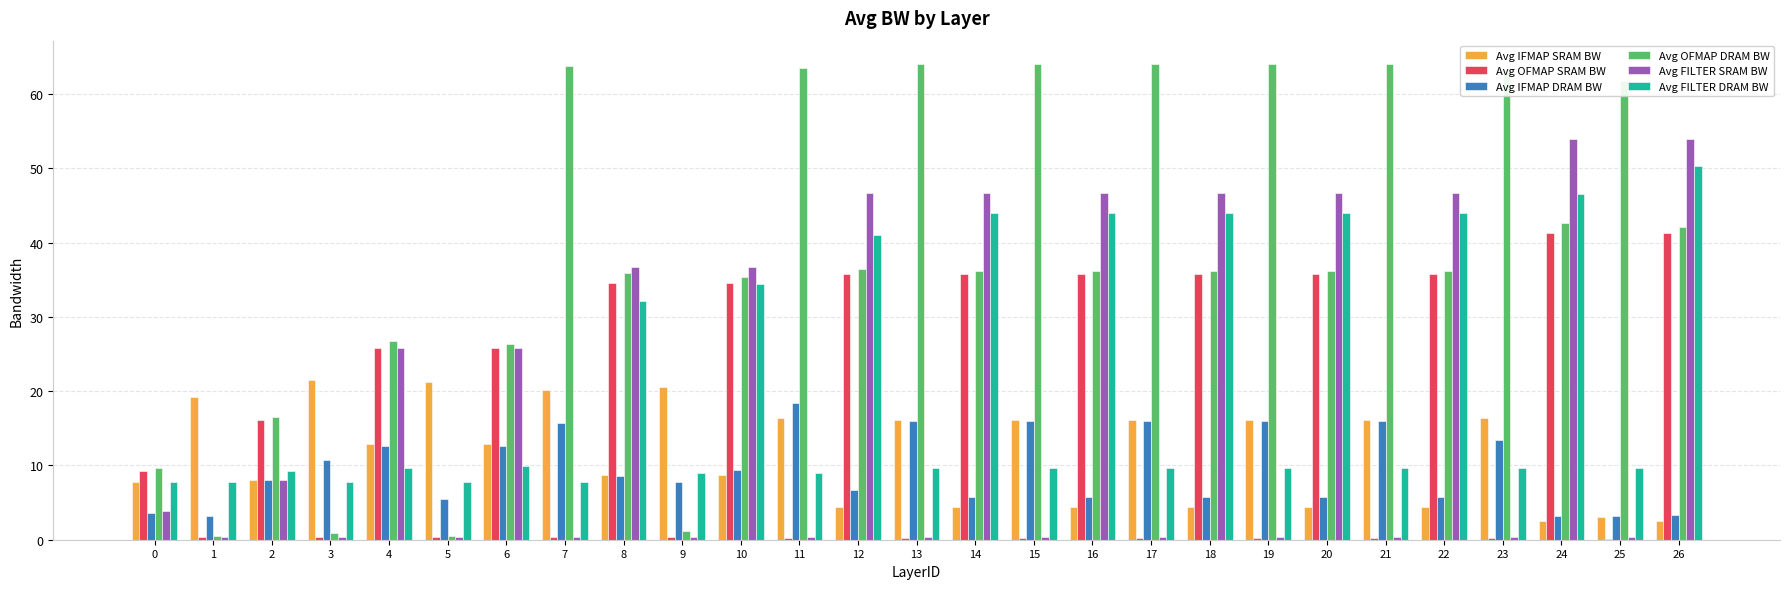

How many groups of bars are there?

27